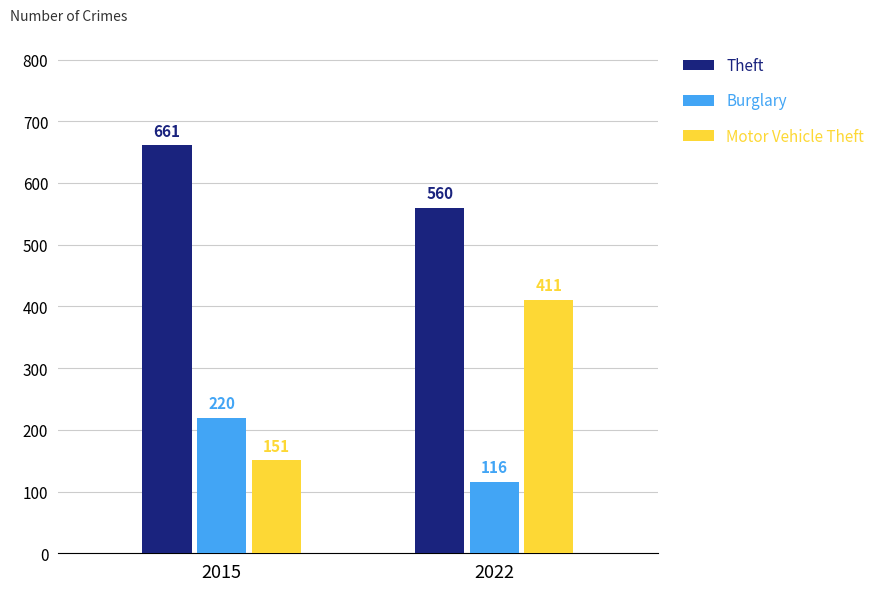

What is the value of the Theft bar at the 1st from the left?

661